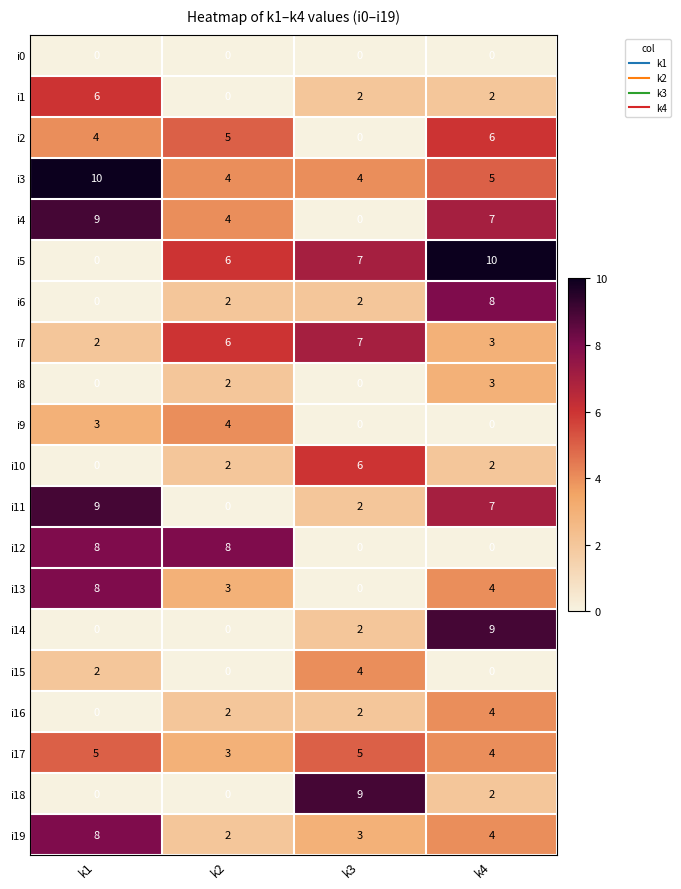

At which category is the sum across all series the highest?

k4